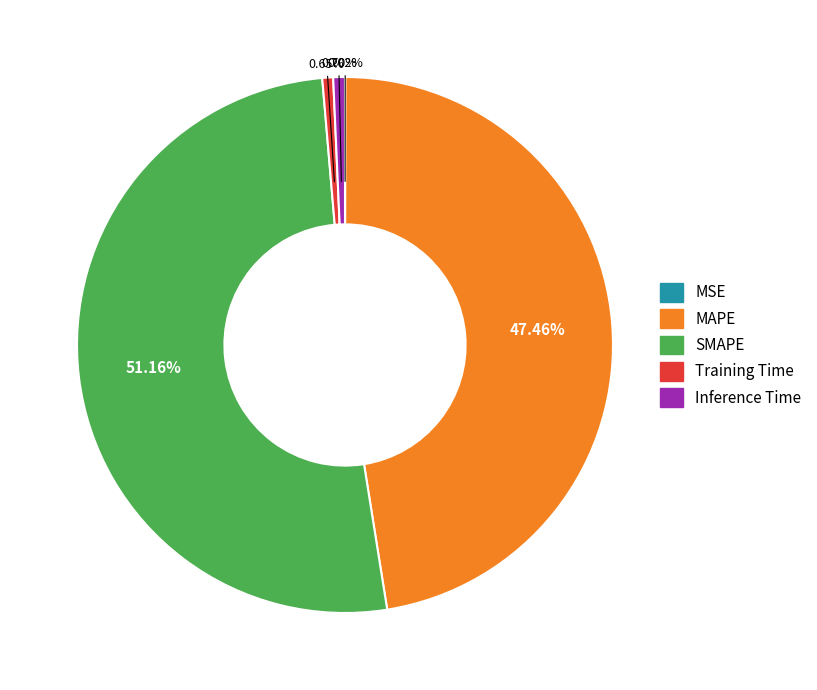

Between MAPE and Inference Time, which is larger?

MAPE